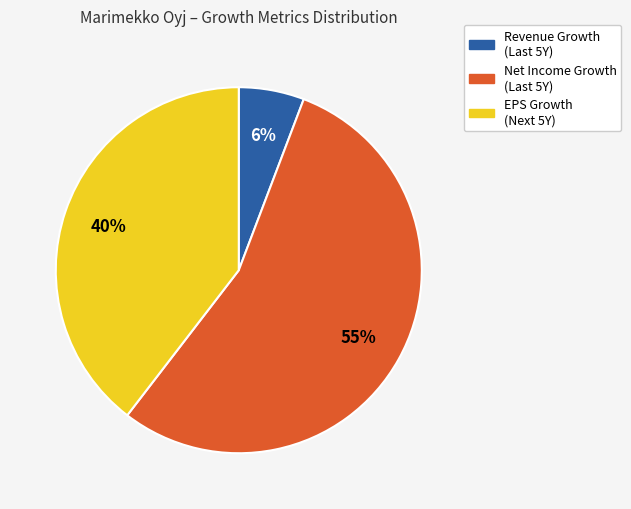

To the nearest percent, what is the difference between the largest and smallest slice percentages?

49%